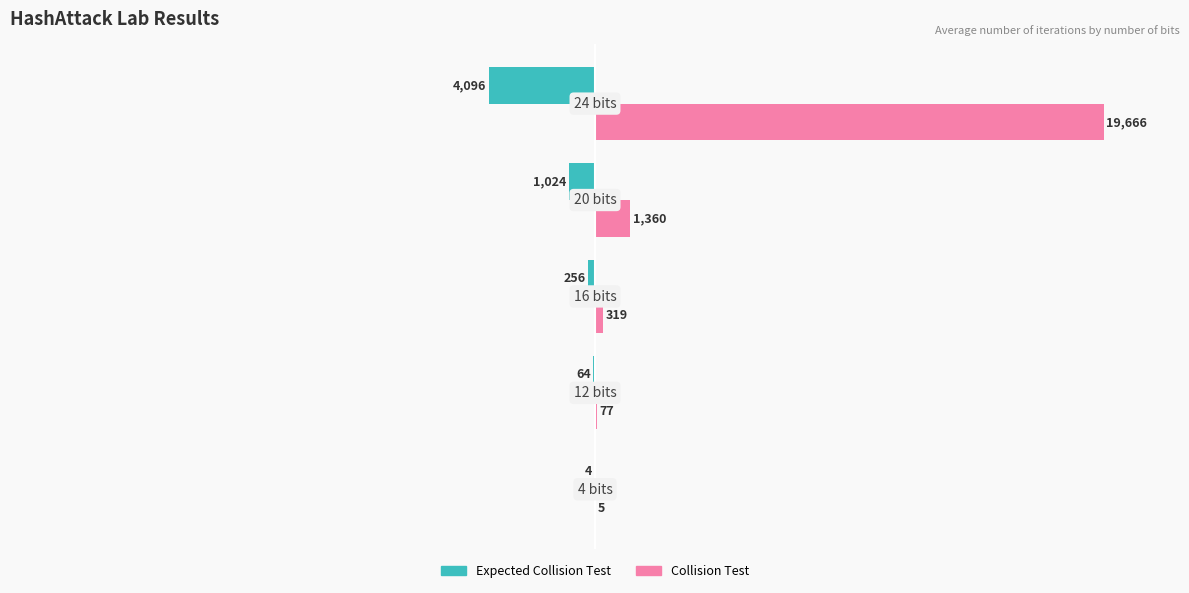

What are all the series names shown in the legend?

Expected Collision Test, Collision Test